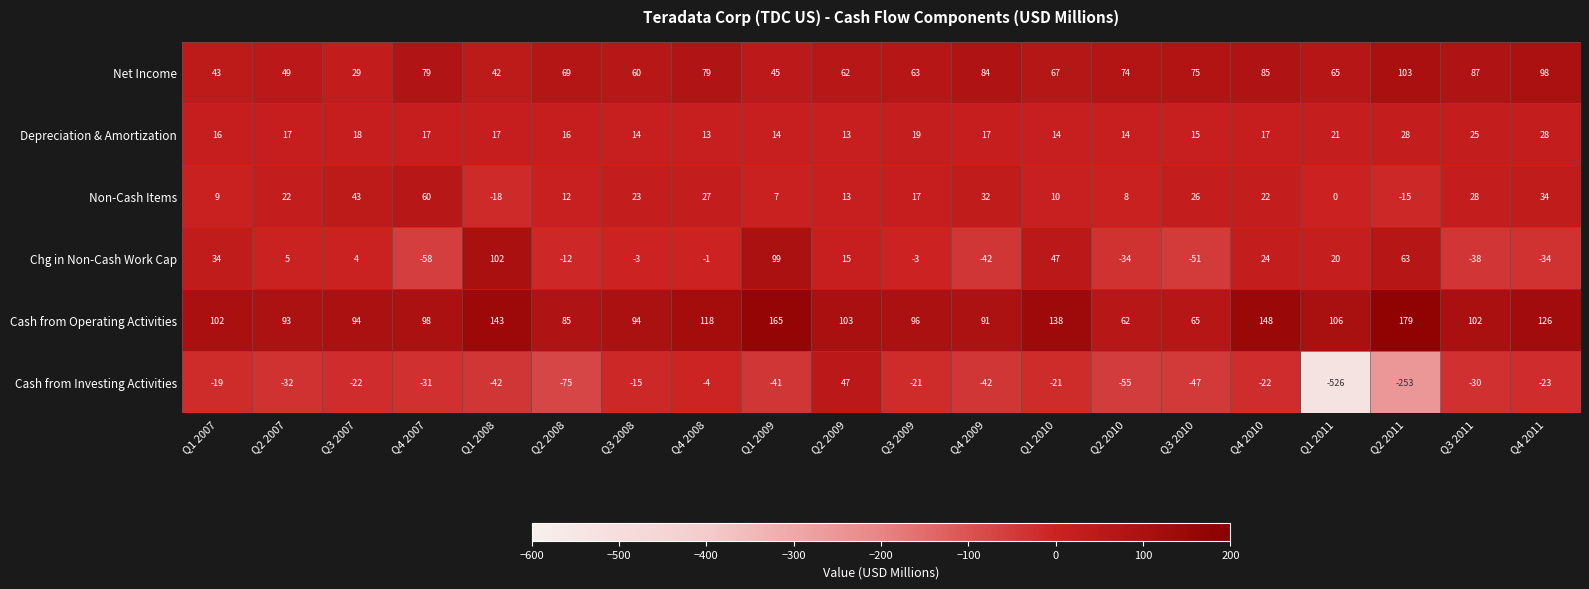

What is the difference between the Non-Cash Items values at Q1 2010 and Q2 2009?

3